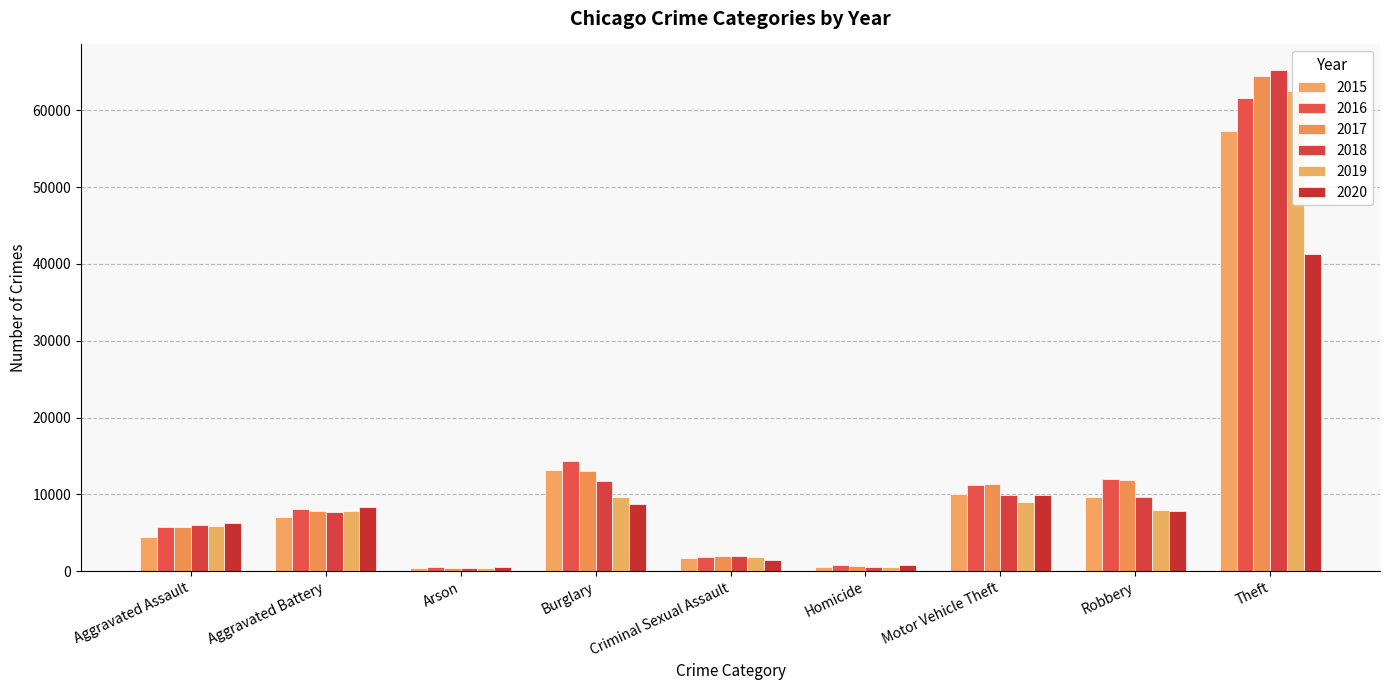

How many bars are there in each group?

6